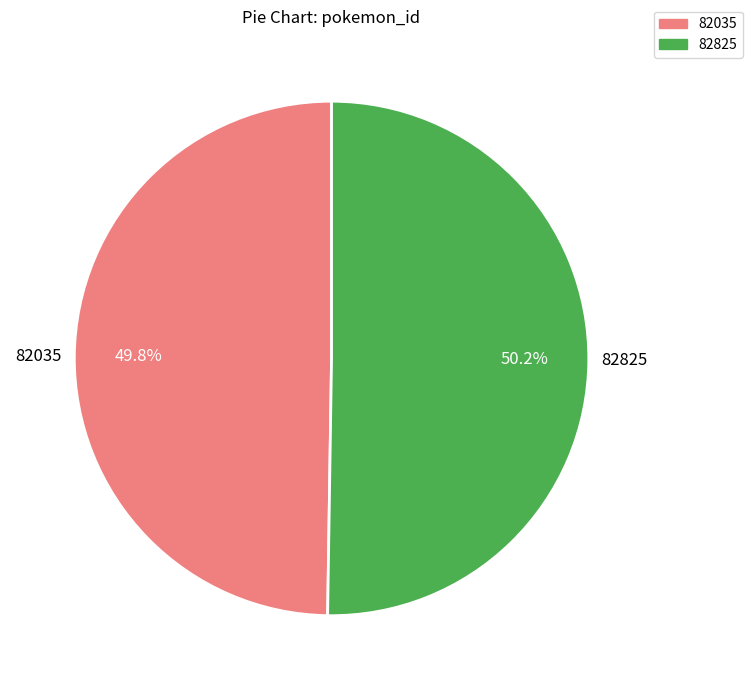

How many slices are in this pie chart?

2